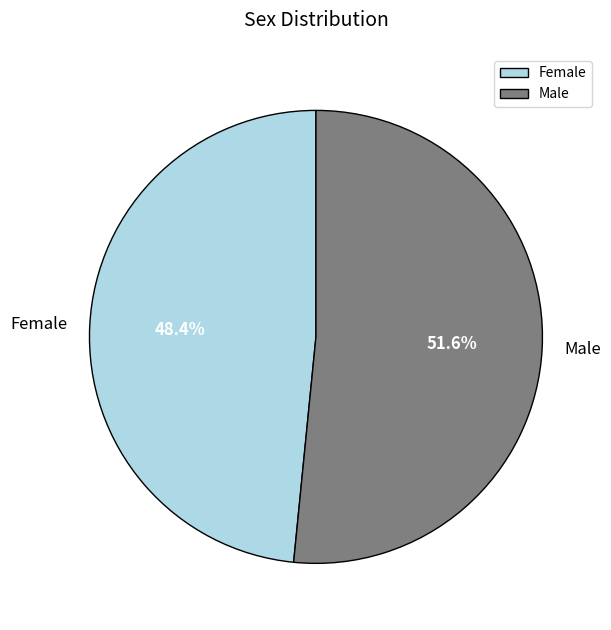

Rank the categories by value from lowest to highest.

Female, Male